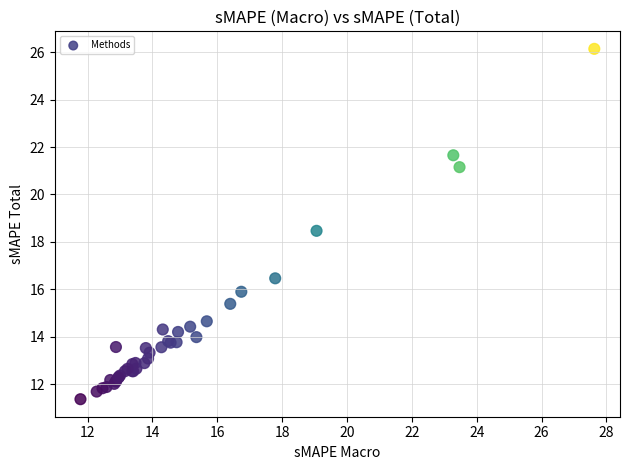

What Y value in the scatter plot is closest to 18?

18.5